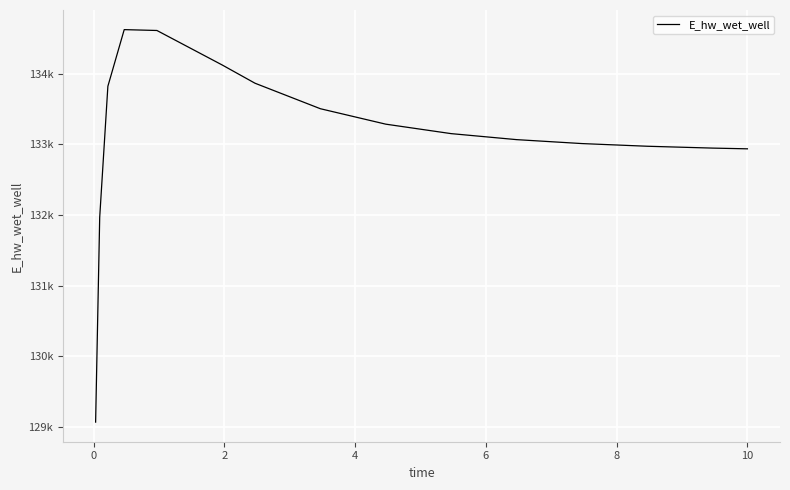

Does the chart have visible grid lines?

Yes